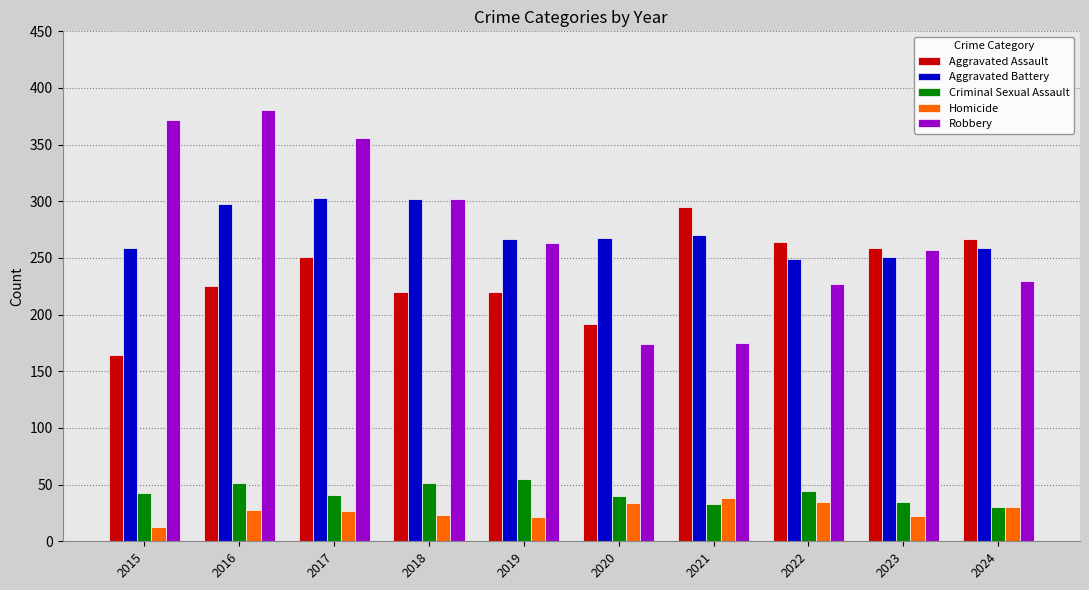

Is it true that Criminal Sexual Assault equals 33 at 2021?

True